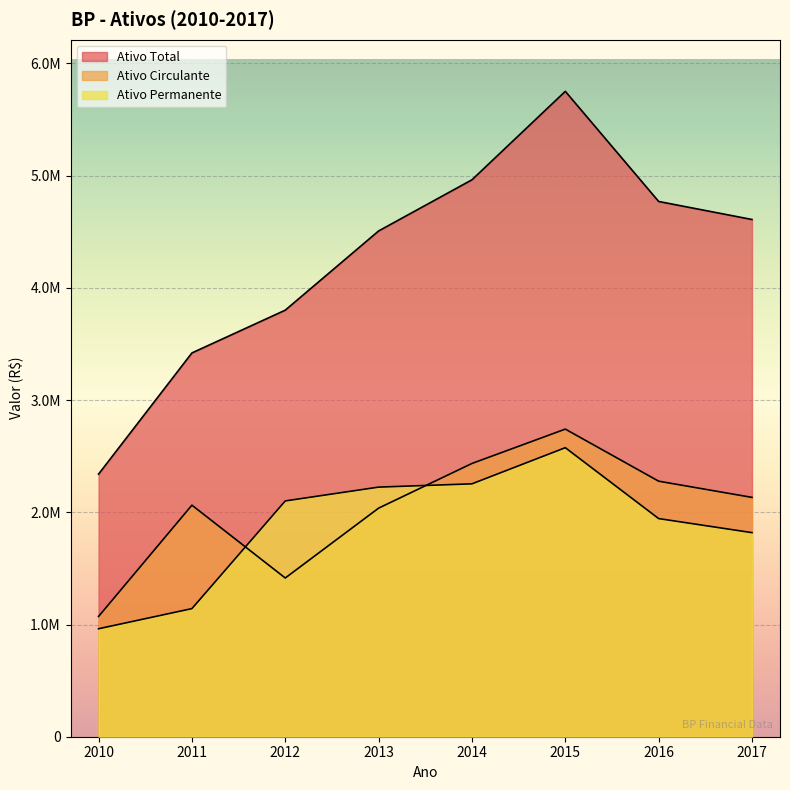

True or false: Ativo Total and Ativo Circulante intersect in this chart.

False